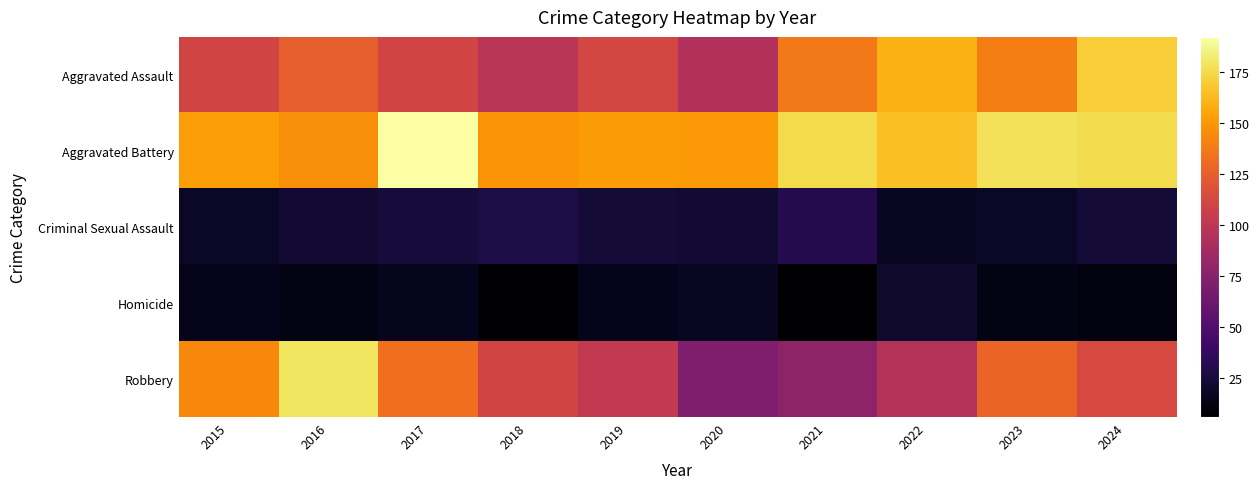

Reading right to left, what are all the values shown in this chart?

Aggravated Assault: 2024=170	2023=139	2022=159	2021=137	2020=94	2019=112	2018=98	2017=110	2016=125	2015=110
Aggravated Battery: 2024=176	2023=178	2022=165	2021=175	2020=150	2019=151	2018=148	2017=192	2016=146	2015=152
Criminal Sexual Assault: 2024=24	2023=19	2022=17	2021=31	2020=23	2019=24	2018=28	2017=25	2016=22	2015=19
Homicide: 2024=11	2023=13	2022=21	2021=6	2020=17	2019=15	2018=7	2017=16	2016=13	2015=15
Robbery: 2024=113	2023=128	2022=96	2021=78	2020=71	2019=102	2018=110	2017=133	2016=179	2015=144